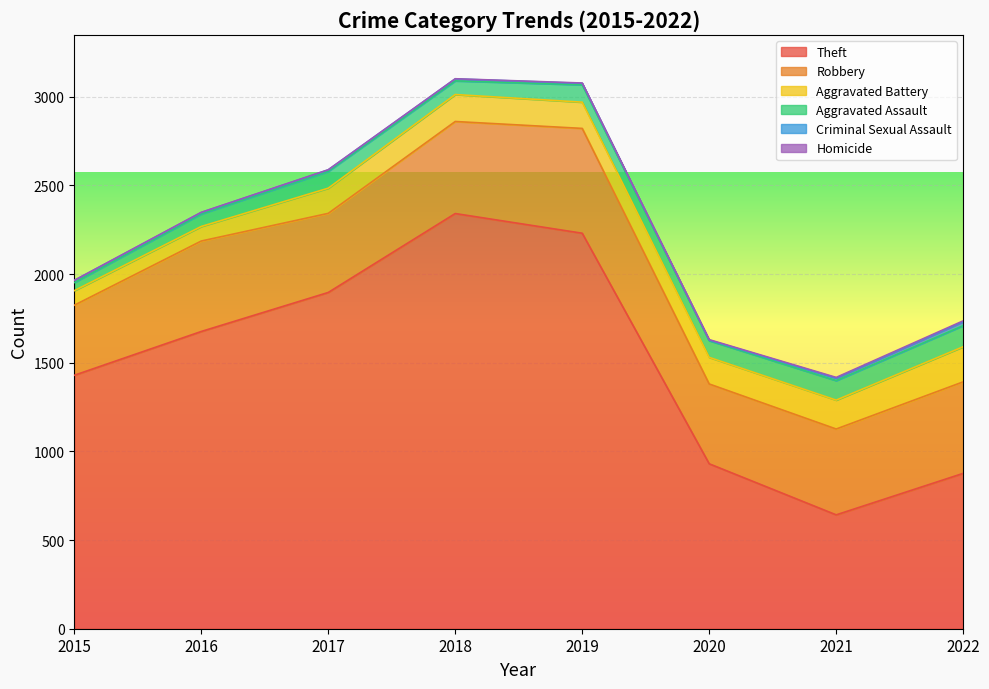

What is the sum of the Robbery values at 2018 and 2021?

1003